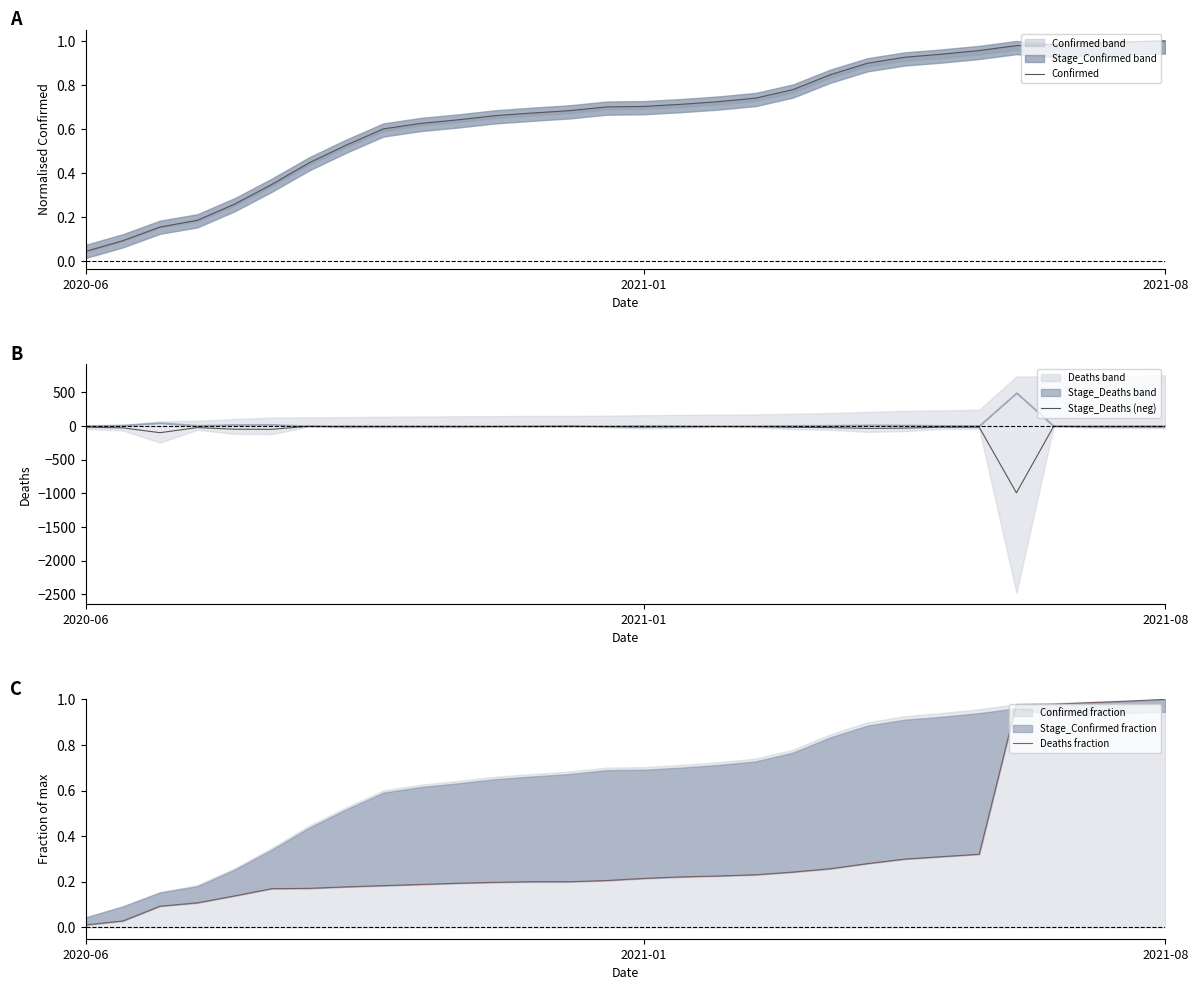

What is the lowest value of the Stage_Deaths (neg) series?

-992